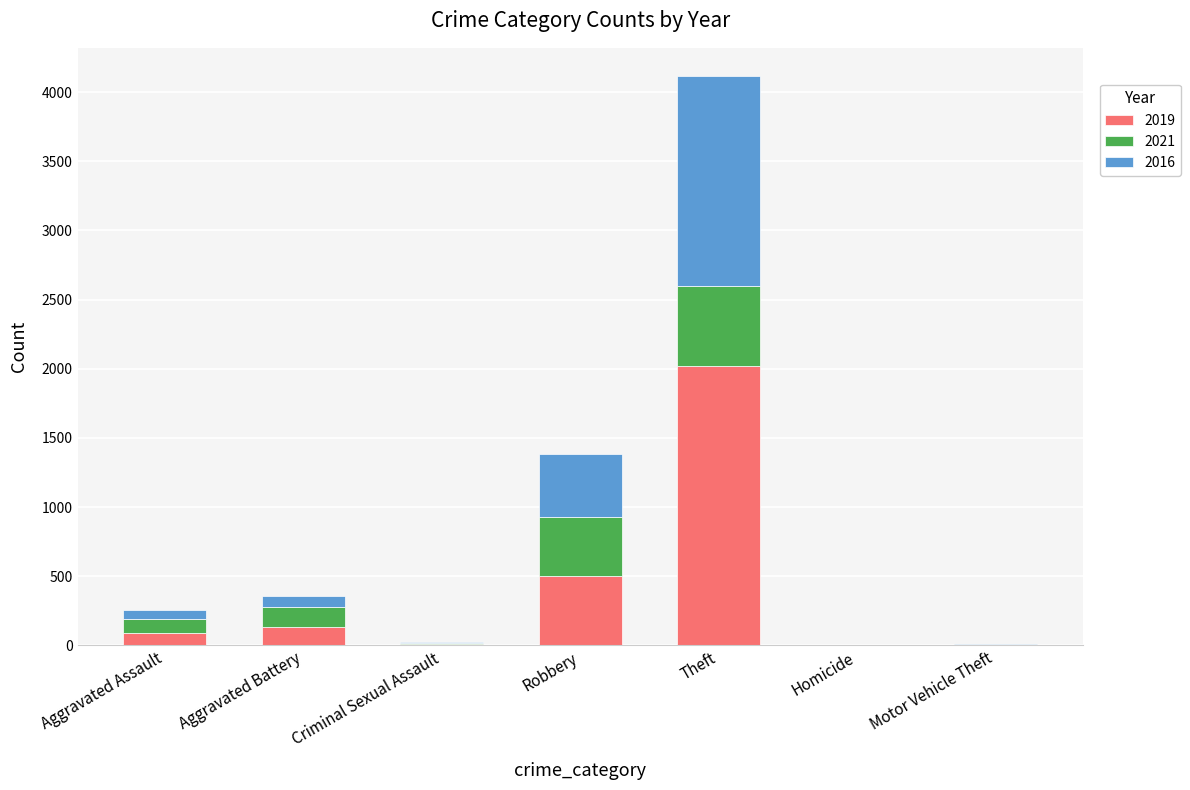

At which category is the sum across all series the highest?

Theft